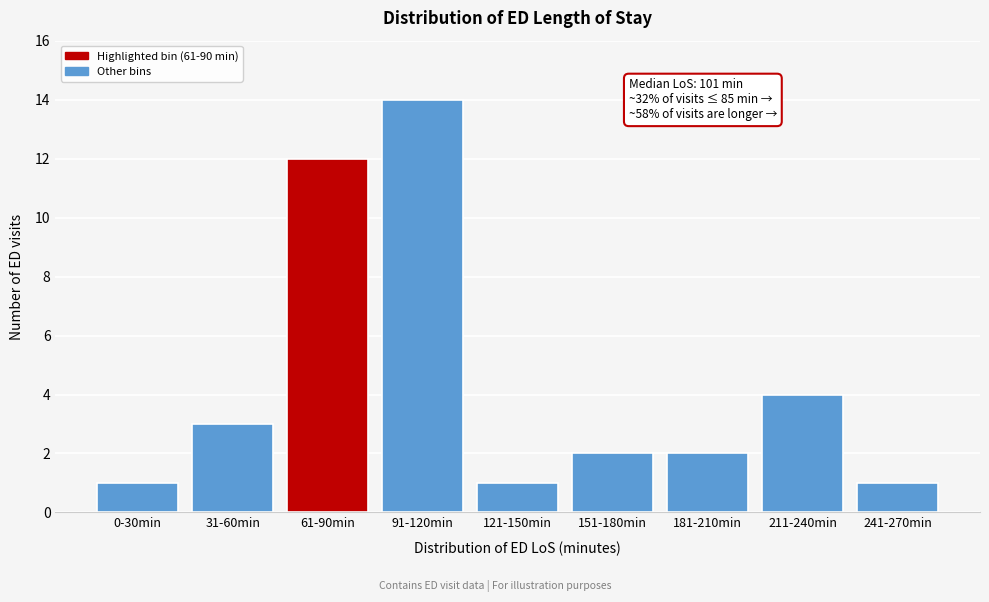

Reading left to right, what are all the values shown in this chart?

1	3	12	14	1	2	2	4	1